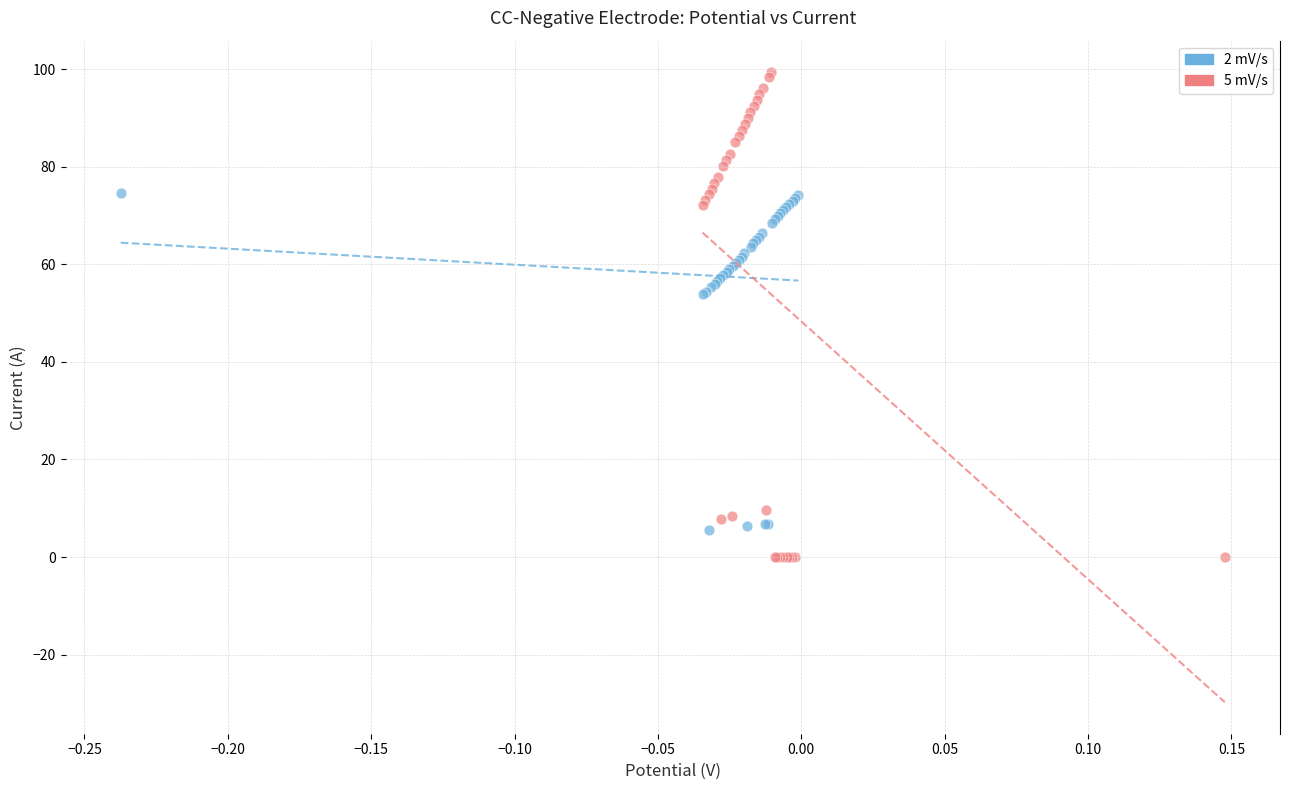

Which series has the widest spread of Y values?

5 mV/s